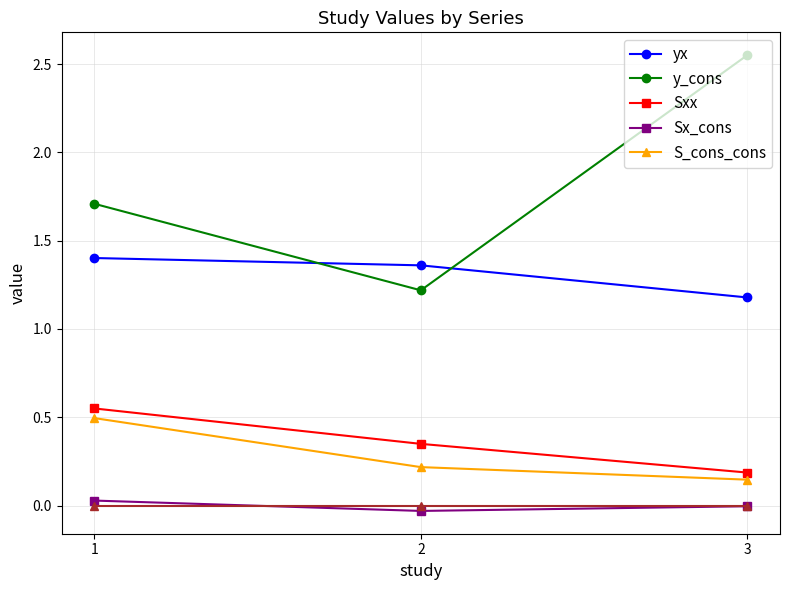

Does the chart have visible grid lines?

Yes